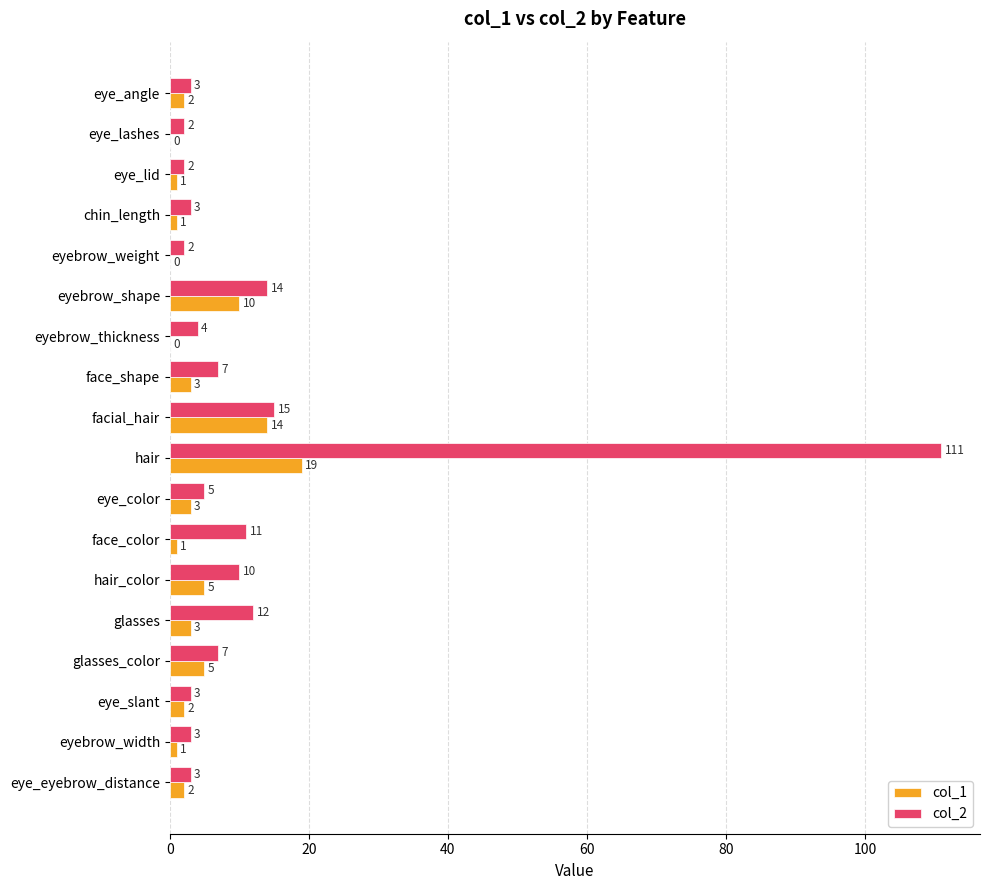

What is the sum of all col_1 values?

72